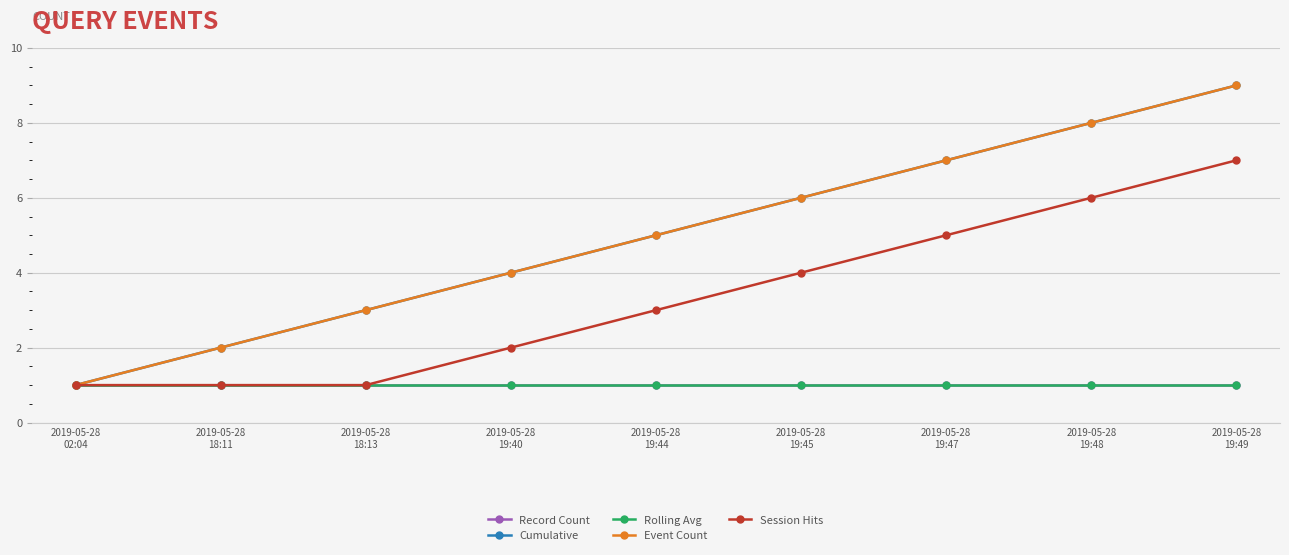

The Cumulative series shows 6 at 2019-05-28
19:45. True or false?

True